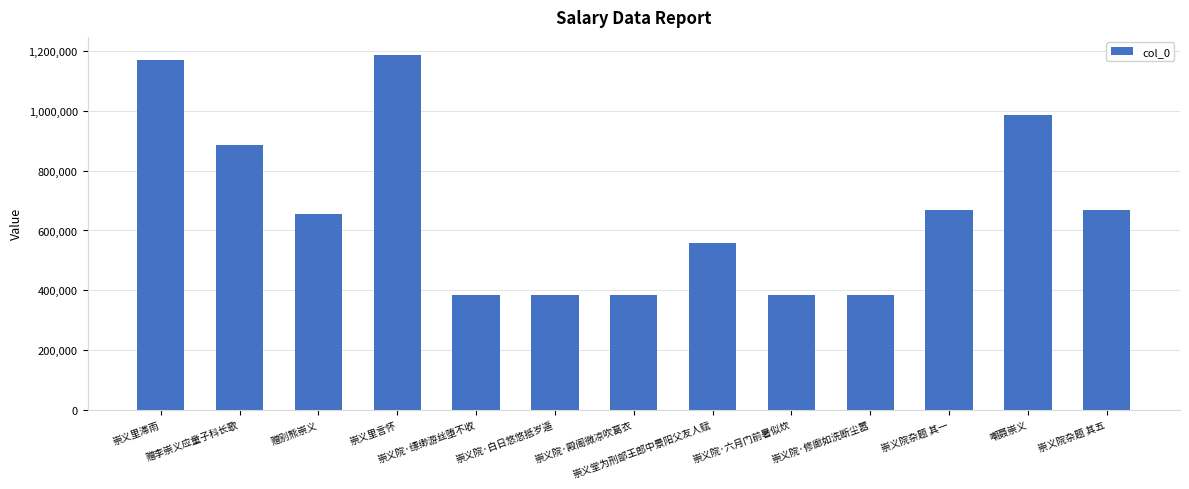

The value at 崇义里滞雨 is 667592. True or false?

False